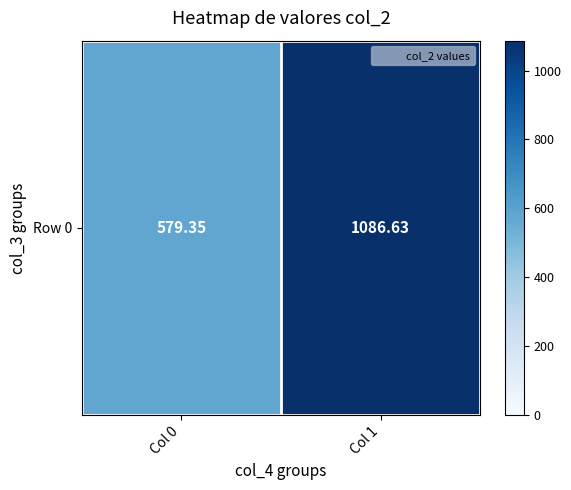

Between Col 0 and Col 1, which is larger?

Col 1